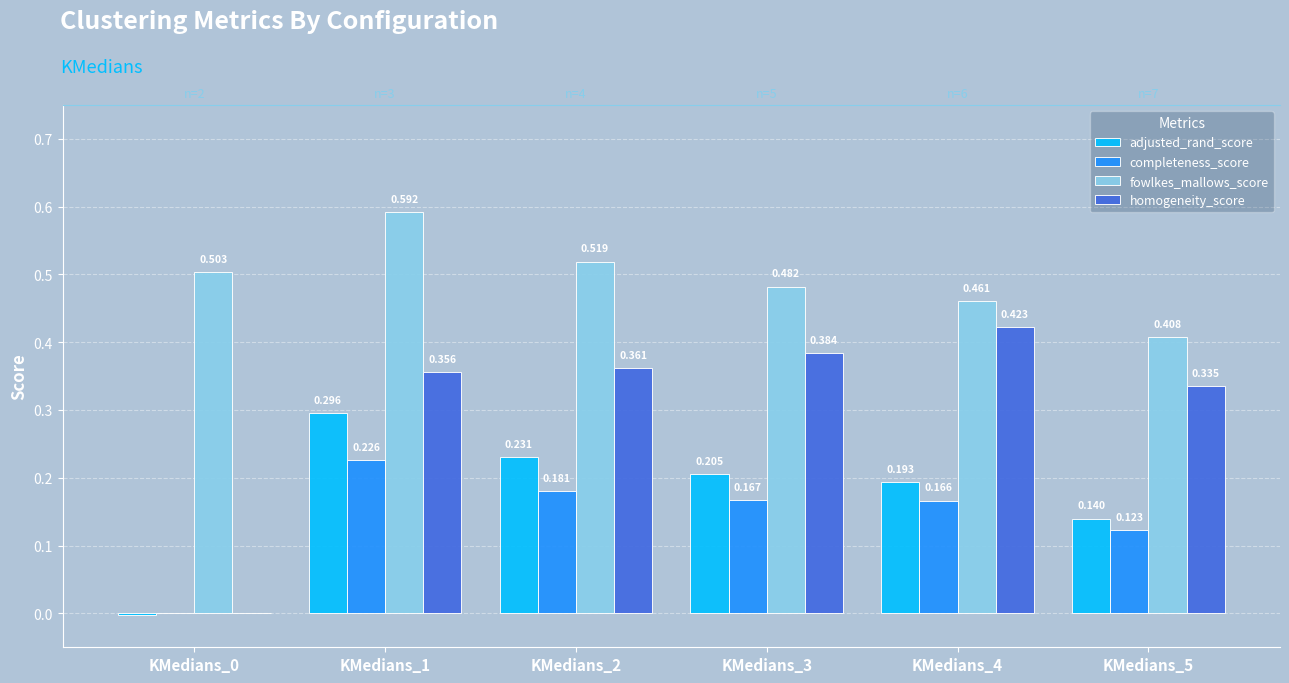

The value of homogeneity_score at KMedians_0 is 0.0. True or false?

False